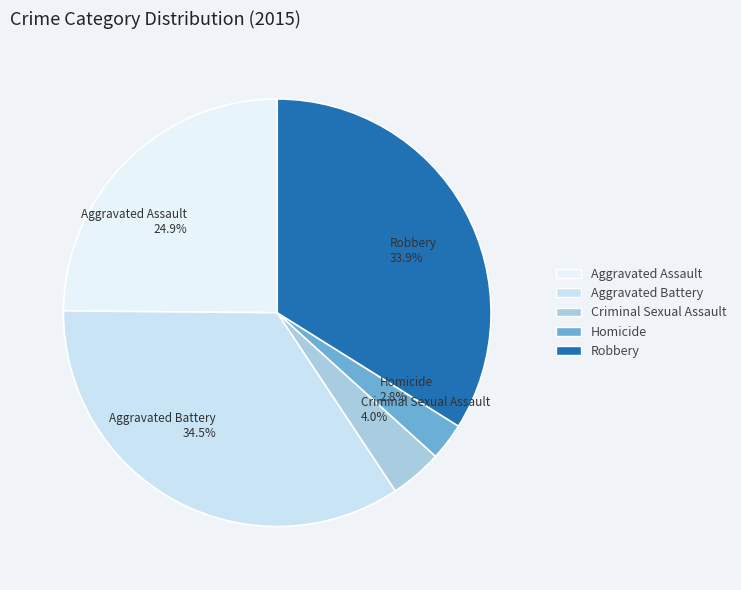

To the nearest percent, what is the average slice percentage?

20%